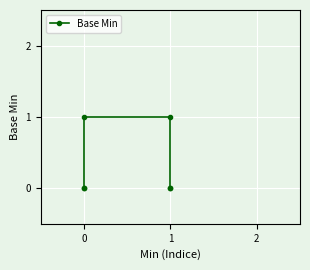

What is the difference between the maximum and minimum values?

1